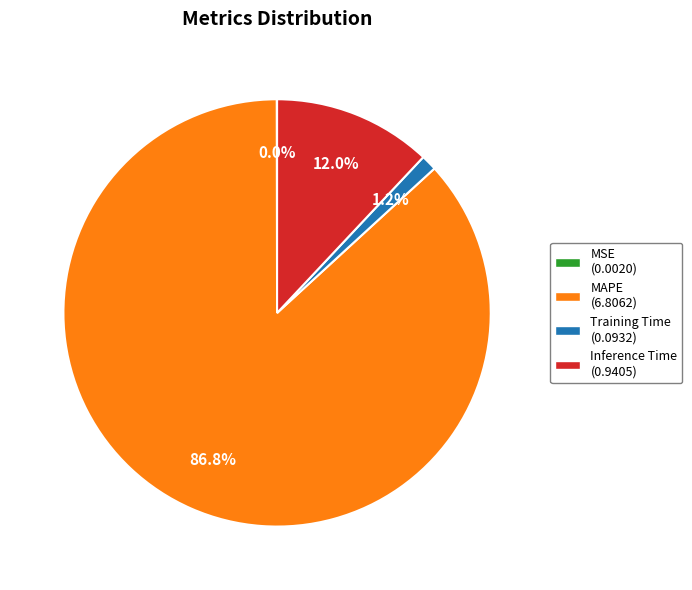

Which slice represents more than half of the pie?

MAPE